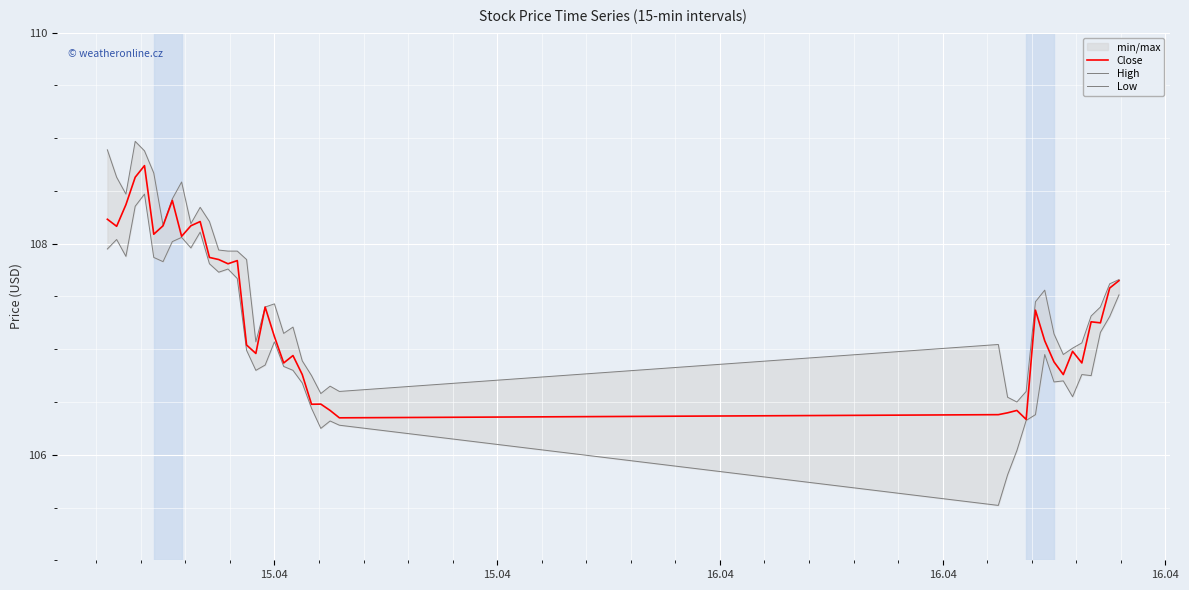

Reading right to left, transcribe all the data shown in this chart.

Close: 107.7	107.6	107.2	107.3	106.9	107.0	106.8	106.9	107.1	107.4	106.3	106.4	106.4	106.4	106.3	106.4	106.5	106.5	106.8	106.9	106.9	107.1	107.4	107.0	107.0	107.8	107.8	107.8	107.9	108.2	108.2	108.1	108.4	108.2	108.1	108.7	108.6	108.4	108.2	108.2
High: 107.7	107.6	107.4	107.3	107.1	107.0	106.9	107.1	107.6	107.4	106.6	106.5	106.5	107.0	106.6	106.7	106.6	106.8	106.9	107.2	107.2	107.4	107.4	107.1	107.8	107.9	107.9	107.9	108.2	108.3	108.2	108.6	108.4	108.2	108.7	108.9	109.0	108.5	108.6	108.9
Low: 107.5	107.3	107.2	106.8	106.8	106.6	106.7	106.7	106.9	106.4	106.3	106.0	105.8	105.5	106.3	106.3	106.2	106.4	106.7	106.8	106.8	107.1	106.8	106.8	107.0	107.7	107.8	107.7	107.8	108.1	108.0	108.1	108.0	107.8	107.9	108.5	108.4	107.9	108.0	107.9